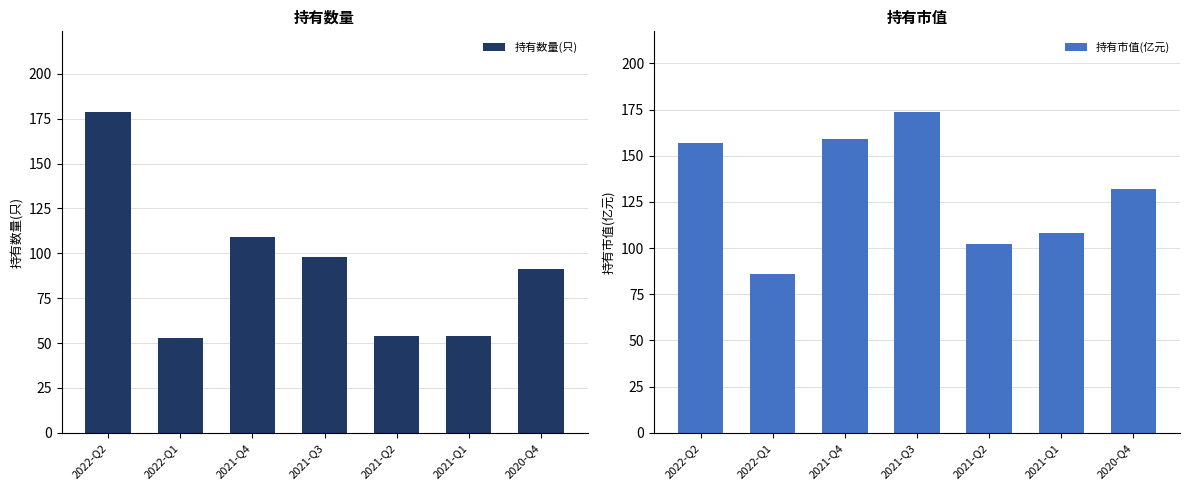

What is the average value of the 持有数量(只) series?

91